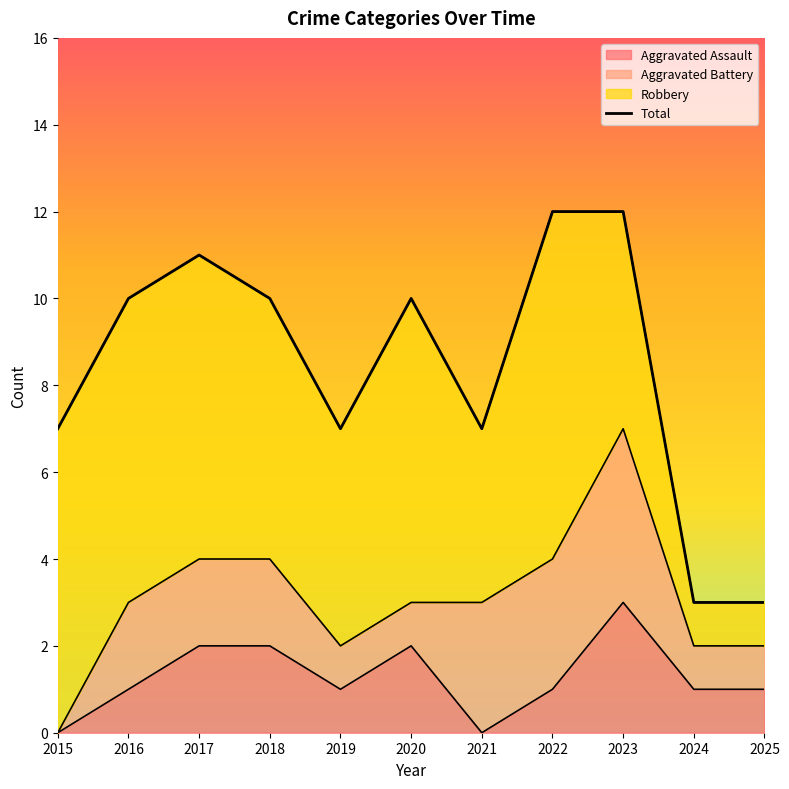

How many values in the Aggravated Assault series exceed 1?

4